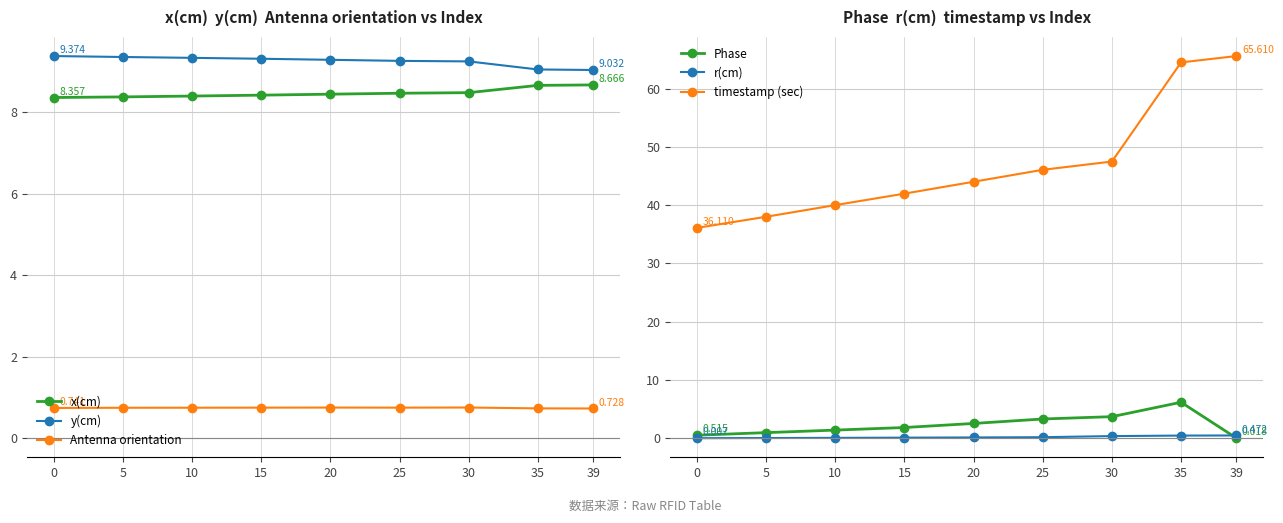

Reading left to right, transcribe all the data shown in this chart.

x(cm): 0=8.4	5=8.4	10=8.4	15=8.4	20=8.4	25=8.5	30=8.5	35=8.7	39=8.7
y(cm): 0=9.4	5=9.4	10=9.3	15=9.3	20=9.3	25=9.3	30=9.2	35=9.0	39=9.0
Antenna orientation: 0=0.7	5=0.7	10=0.7	15=0.7	20=0.8	25=0.7	30=0.8	35=0.7	39=0.7
Phase: 0=0.5	5=1.0	10=1.4	15=1.8	20=2.5	25=3.3	30=3.7	35=6.2	39=0.0
r(cm): 0=0.0	5=0.0	10=0.1	15=0.1	20=0.1	25=0.2	30=0.4	35=0.5	39=0.5
timestamp (sec): 0=36.1	5=38.0	10=40.0	15=42.0	20=44.0	25=46.1	30=47.5	35=64.5	39=65.6